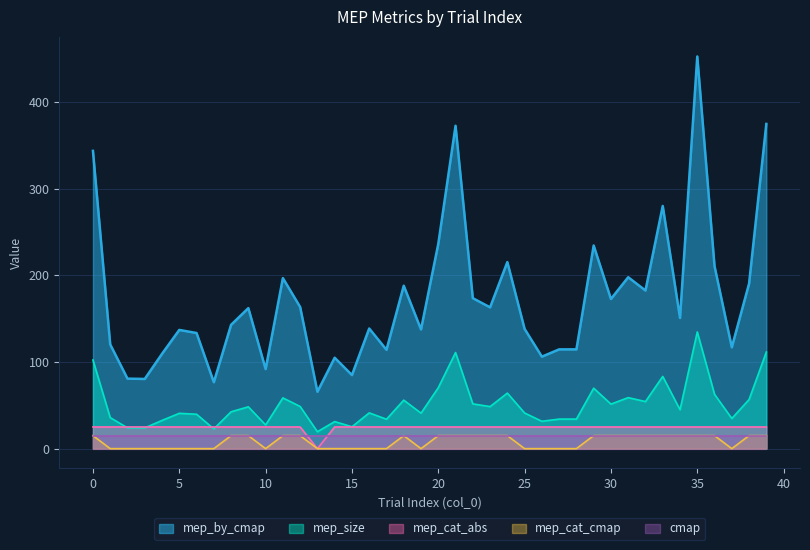

At how many categories does at least one series exceed 334?

4